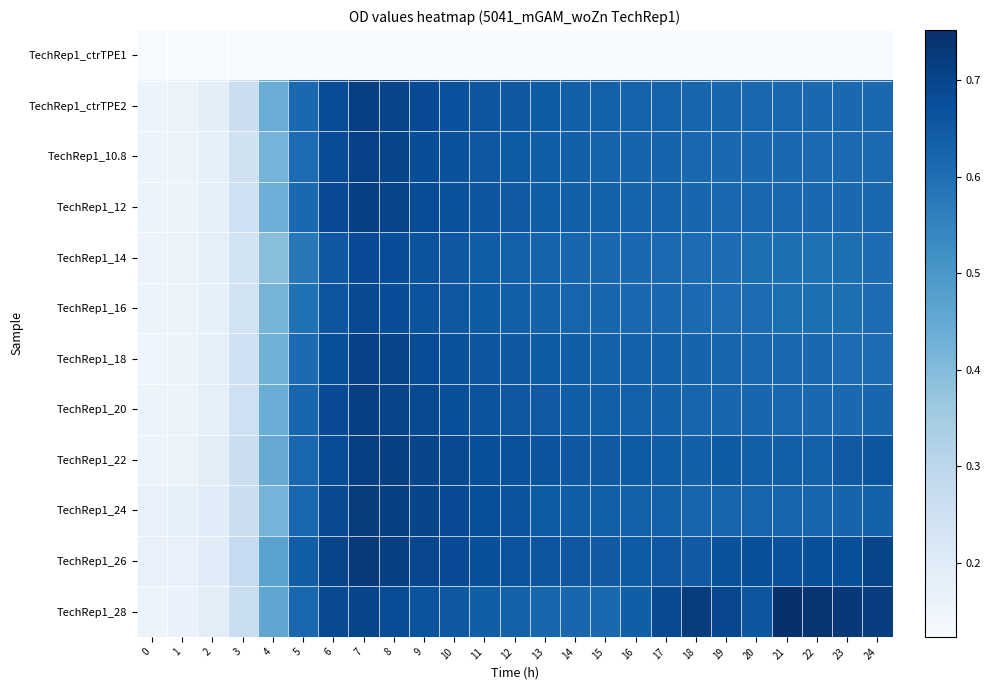

At 5, list the series in order from largest to smallest.

TechRep1_26, TechRep1_20, TechRep1_22, TechRep1_24, TechRep1_28, TechRep1_12, TechRep1_ctrTPE2, TechRep1_18, TechRep1_10.8, TechRep1_16, TechRep1_14, TechRep1_ctrTPE1